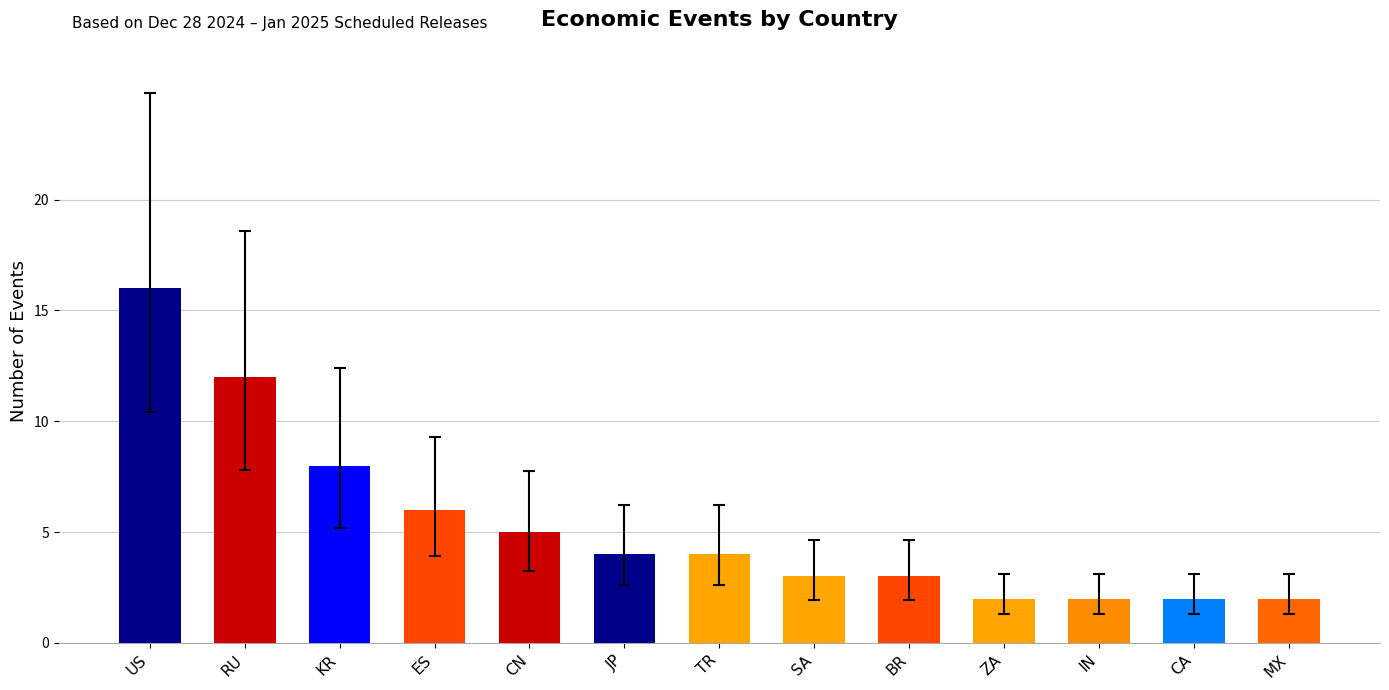

What is the label of the 10th bar from the left?

ZA